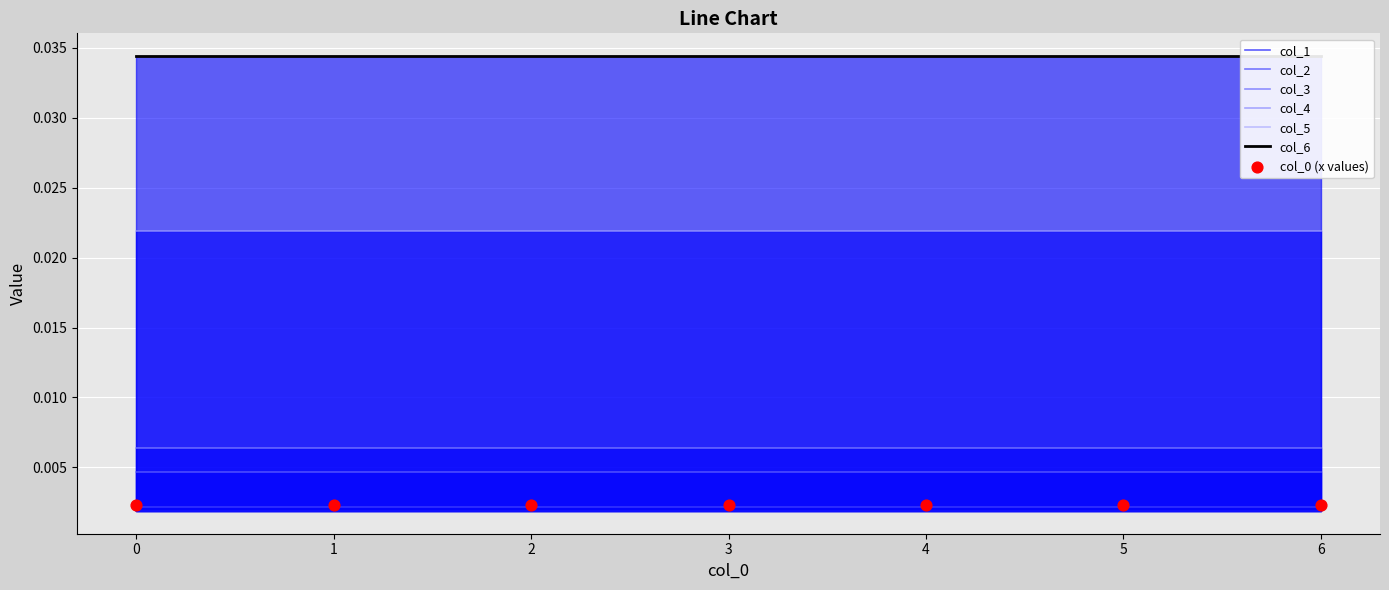

Which series has the widest spread of Y values?

col_1